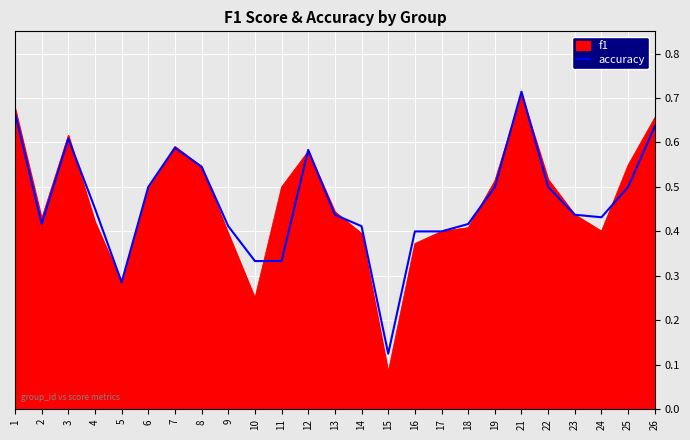

Rank the series at 11 from lowest to highest value.

accuracy, f1